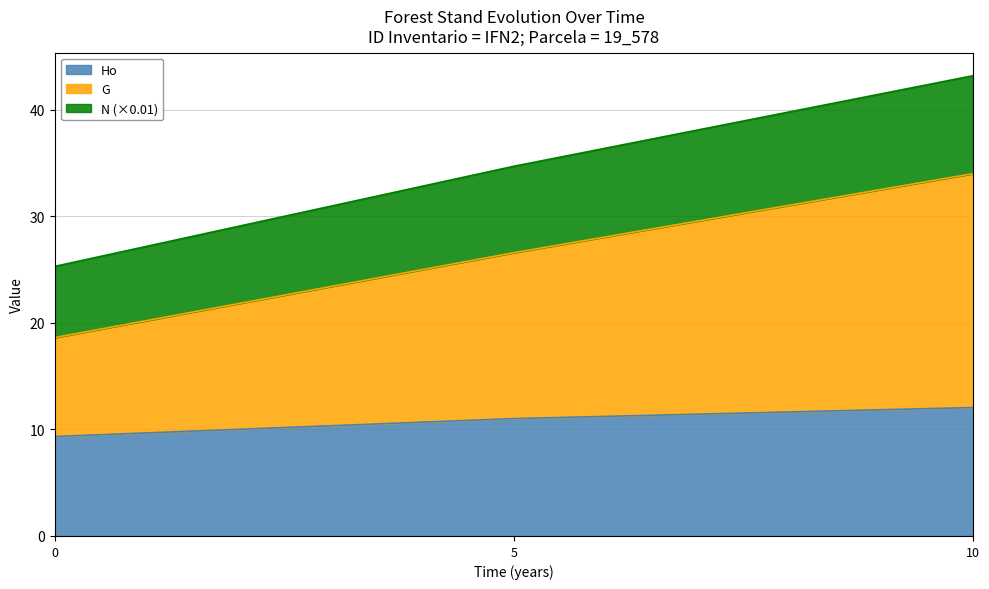

At how many categories does at least one series exceed 19?

3